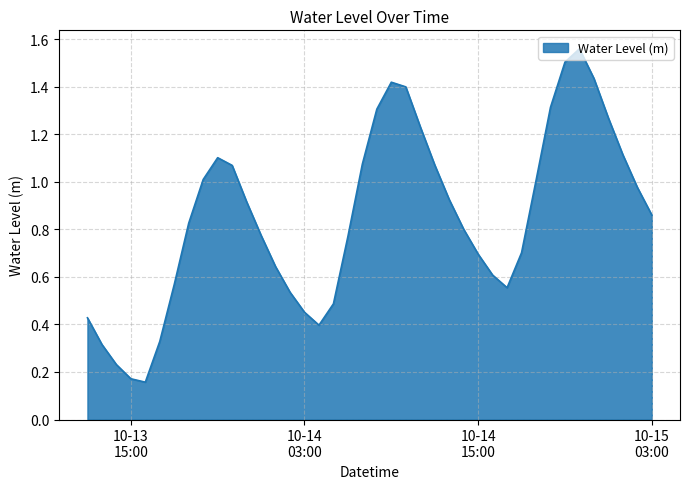

List the labels in order of value, largest first.

2024-10-14 22:00:00, 2024-10-14 21:00:00, 2024-10-14 23:00:00, 2024-10-14 09:00:00, 2024-10-14 10:00:00, 2024-10-14 20:00:00, 2024-10-14 08:00:00, 2024-10-15 00:00:00, 2024-10-14 11:00:00, 2024-10-15 01:00:00, 2024-10-13 21:00:00, 2024-10-14 07:00:00, 2024-10-14 12:00:00, 2024-10-13 22:00:00, 2024-10-13 20:00:00, 2024-10-14 19:00:00, 2024-10-15 02:00:00, 2024-10-14 13:00:00, 2024-10-13 23:00:00, 2024-10-15 03:00:00, 2024-10-13 19:00:00, 2024-10-14 14:00:00, 2024-10-14 00:00:00, 2024-10-14 06:00:00, 2024-10-14 18:00:00, 2024-10-14 15:00:00, 2024-10-14 01:00:00, 2024-10-14 16:00:00, 2024-10-13 18:00:00, 2024-10-14 17:00:00, 2024-10-14 02:00:00, 2024-10-14 05:00:00, 2024-10-14 03:00:00, 2024-10-13 12:00:00, 2024-10-14 04:00:00, 2024-10-13 17:00:00, 2024-10-13 13:00:00, 2024-10-13 14:00:00, 2024-10-13 15:00:00, 2024-10-13 16:00:00